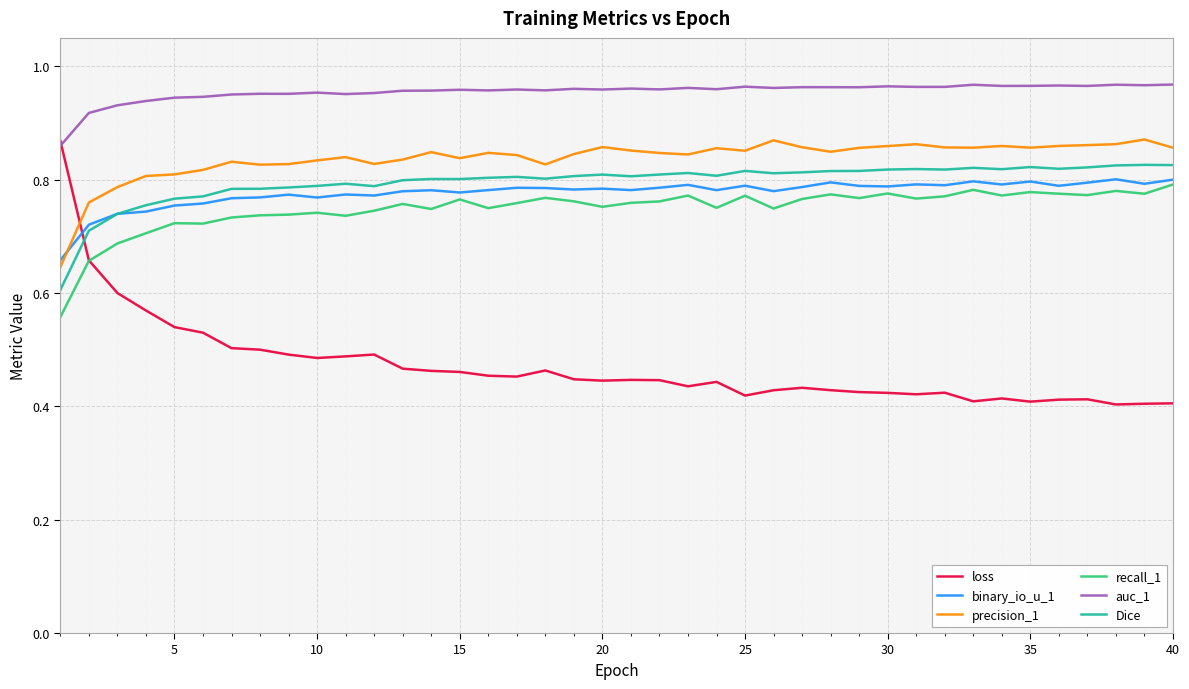

How many intersections are there between loss and precision_1?

1